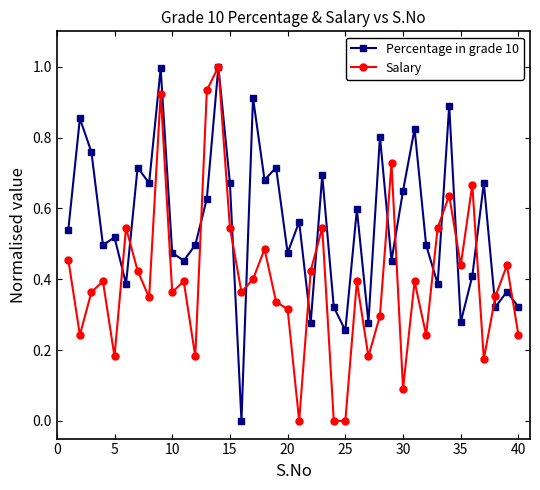

True or false: Percentage in grade 10 has more than 0 interior local peaks.

True